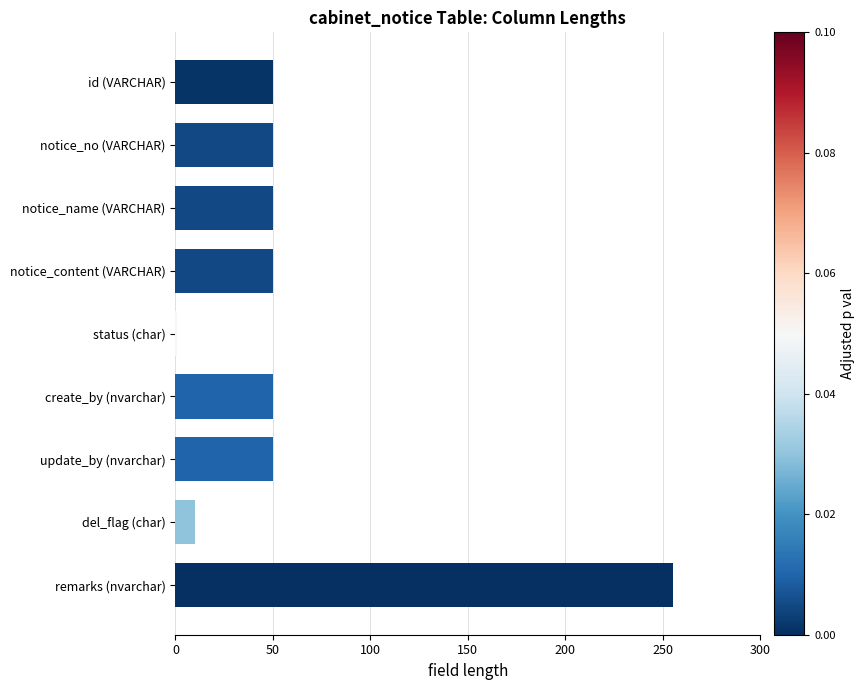

What is the minimum value shown in the chart?

1